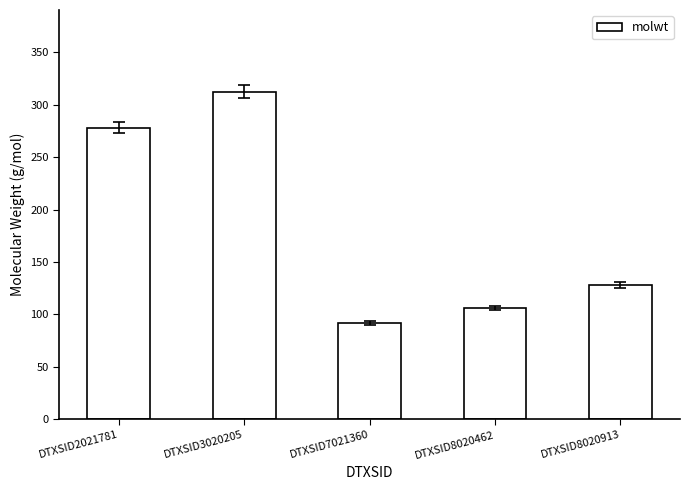

Is it true that the value at DTXSID3020205 is 523.7?

False